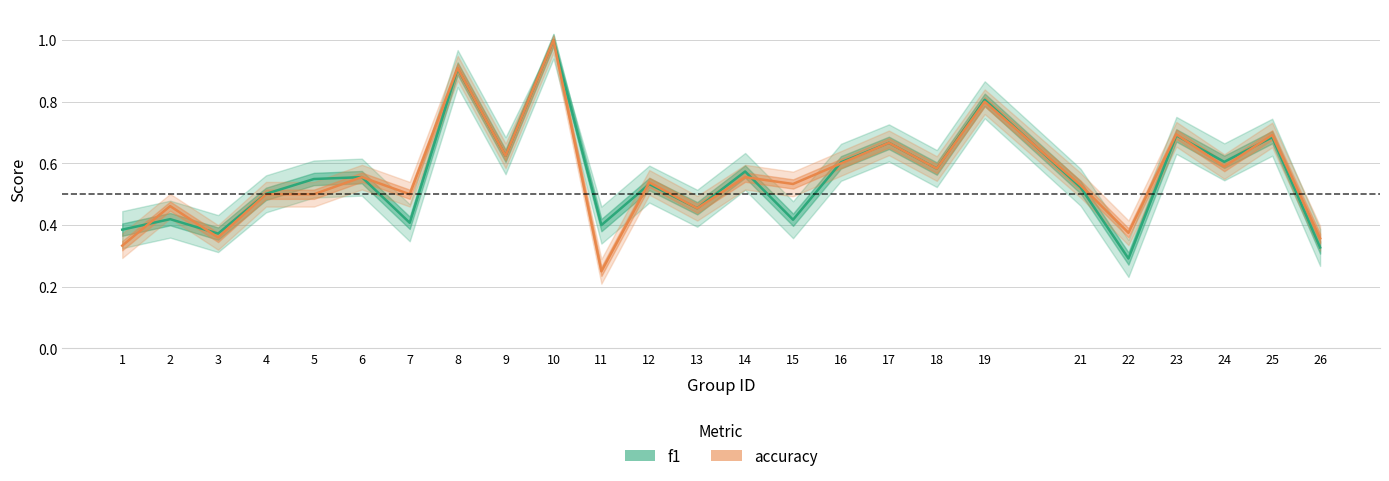

True or false: accuracy has a value of 0.5 at 2.

True